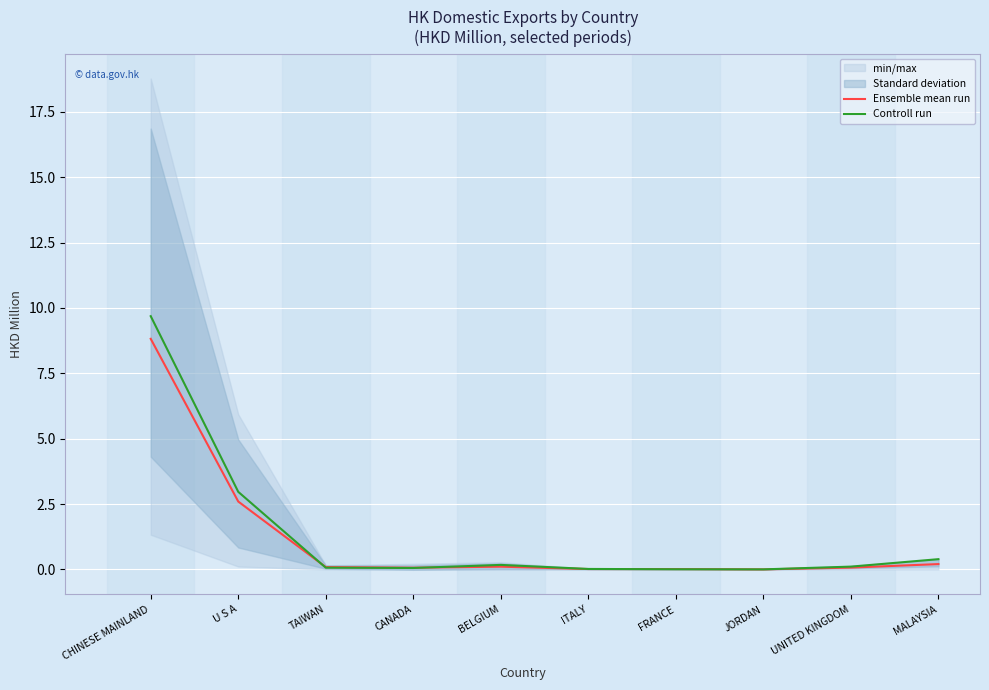

List the series in order of their overall mean, lowest first.

Ensemble mean run, Controll run